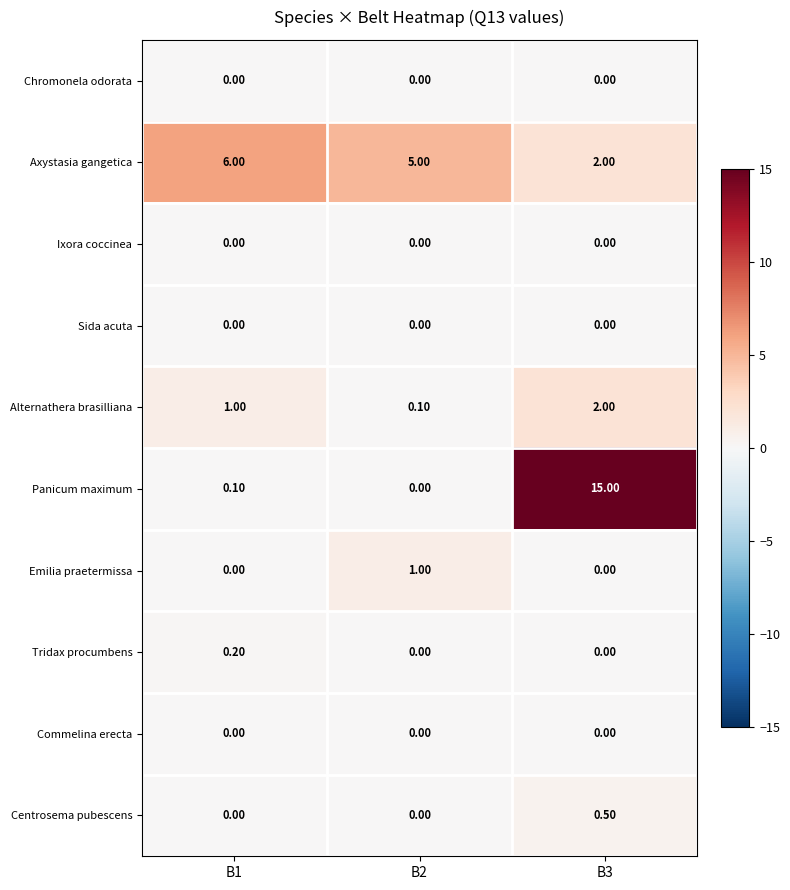

Which label corresponds to the largest value in the chart?

B3